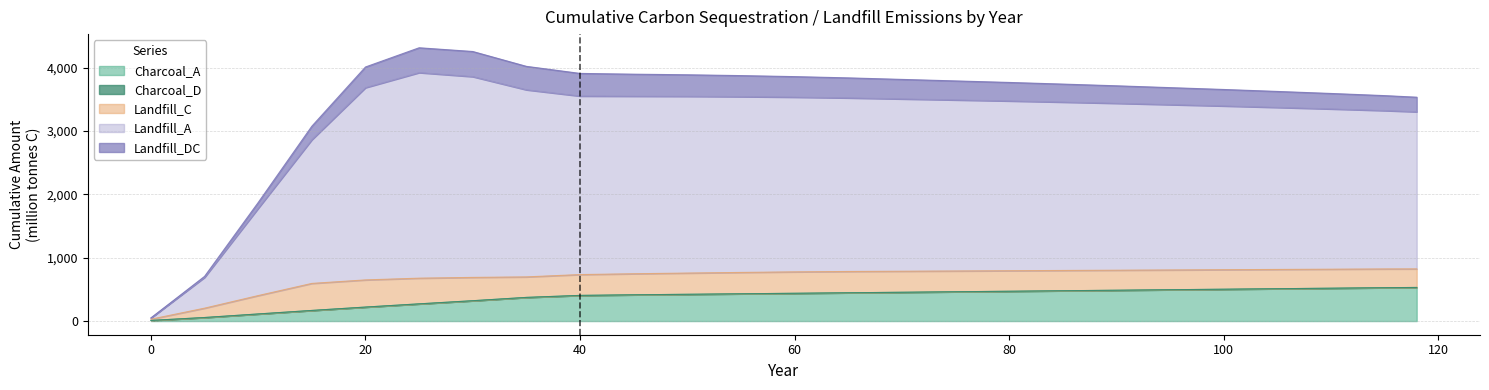

Does the chart display data point markers on the line(s)?

No